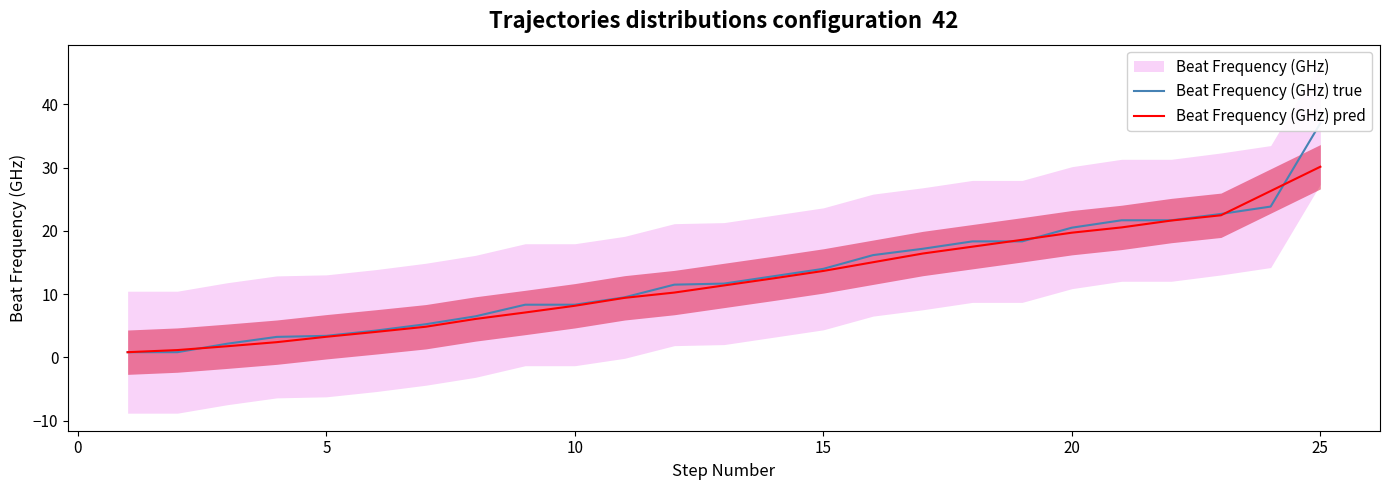

Which category has the highest value in the Beat Frequency (GHz) pred series?

25